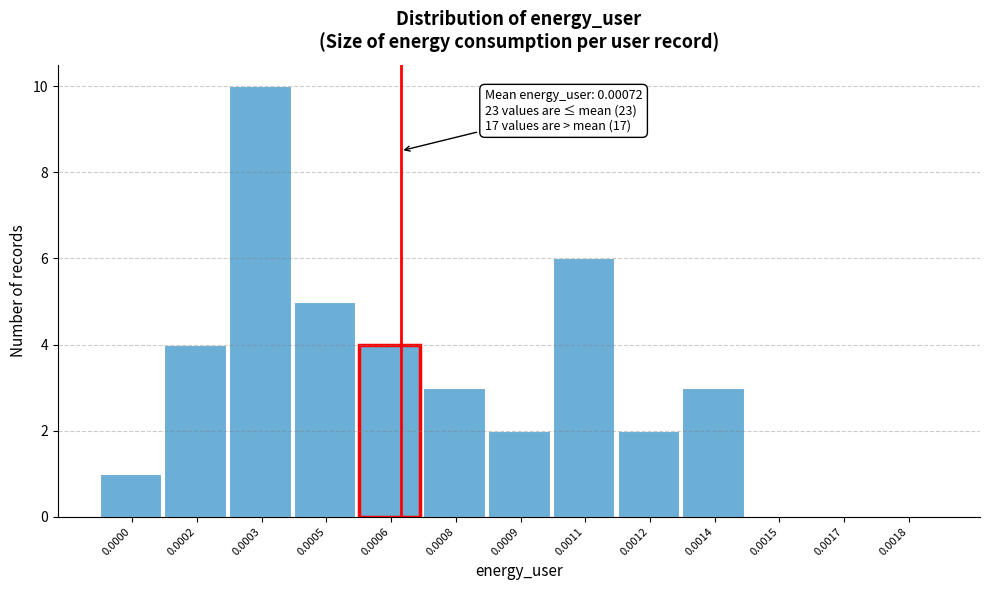

Reading left to right, transcribe all the data shown in this chart.

0.0000=1	0.0002=4	0.0003=10	0.0005=5	0.0006=4	0.0008=3	0.0009=2	0.0011=6	0.0012=2	0.0014=3	0.0015=0	0.0017=0	0.0018=0